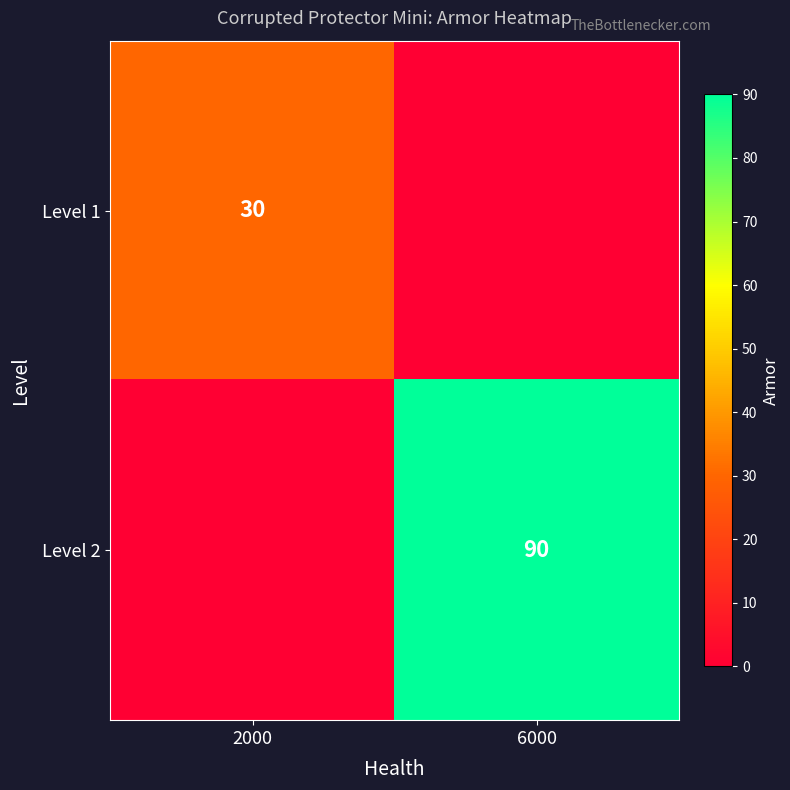

Between 6000 and 2000, which is larger?

2000